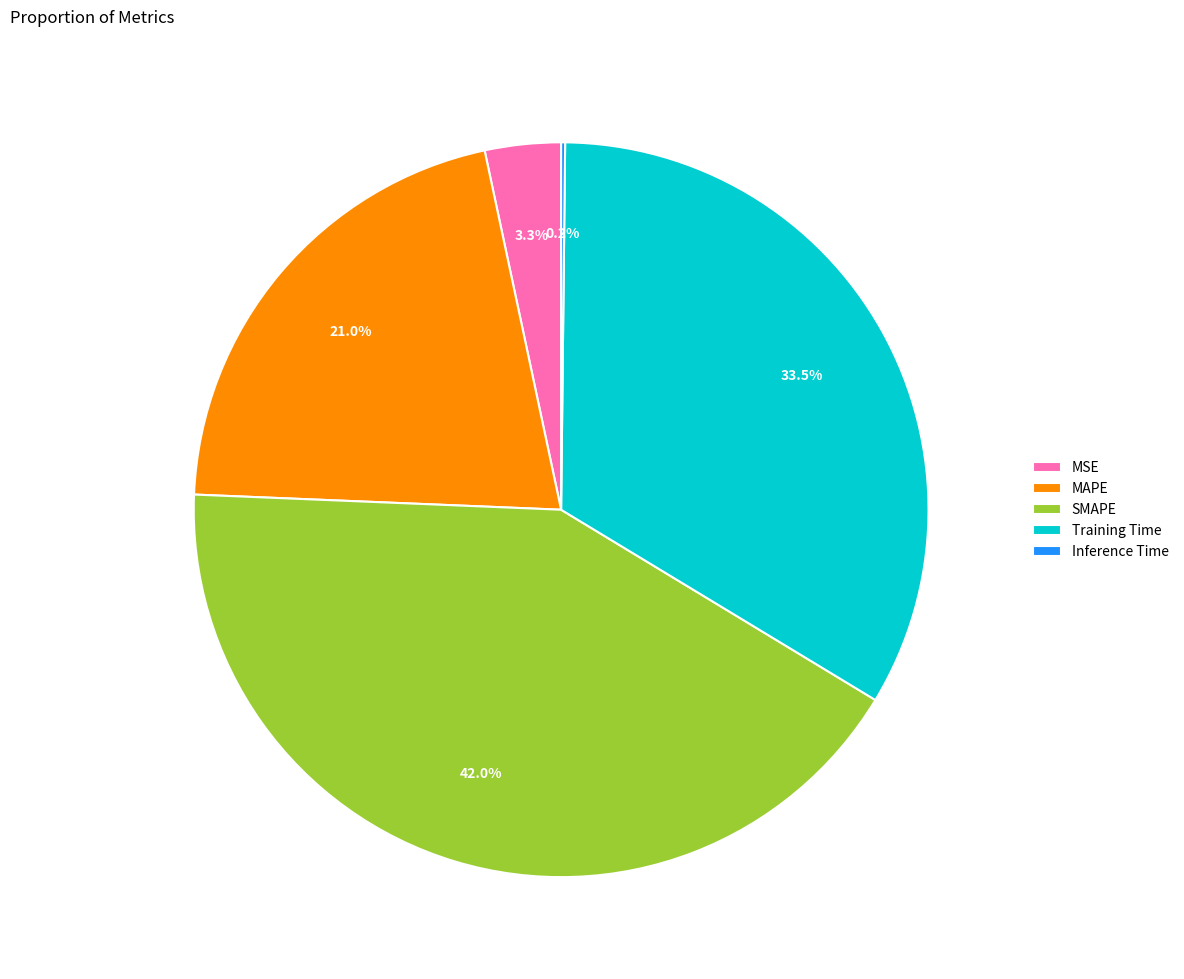

Combined, what portion of the pie is MSE and MAPE?

24.3%